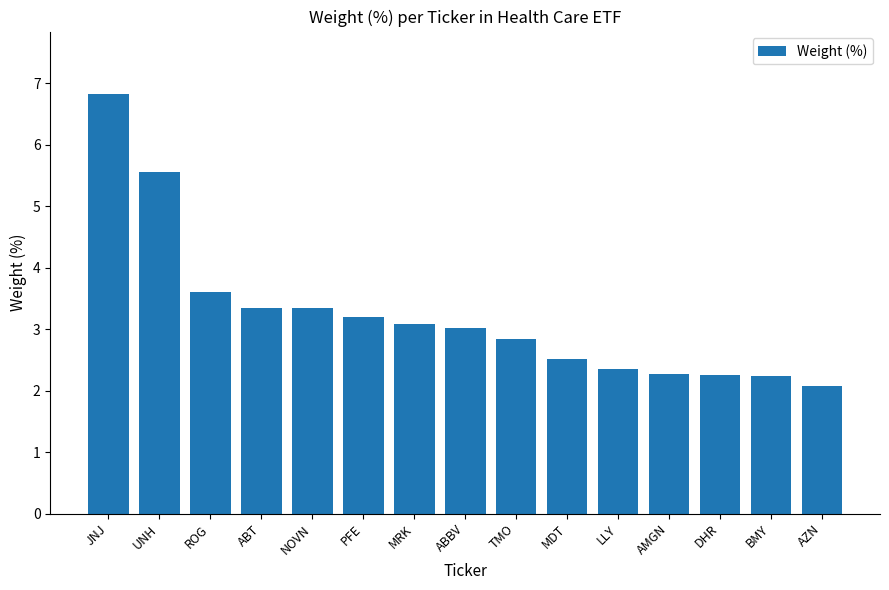

How many distinct data groups are displayed?

1